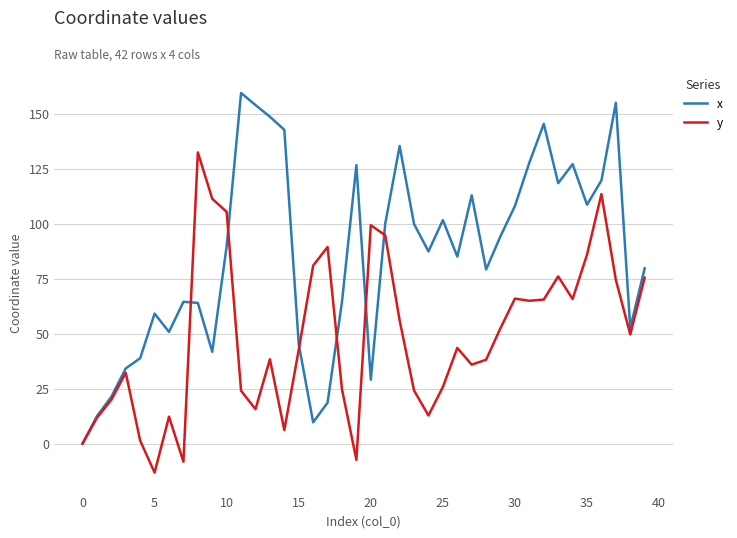

List the series in order of their peak value, highest first.

x, y